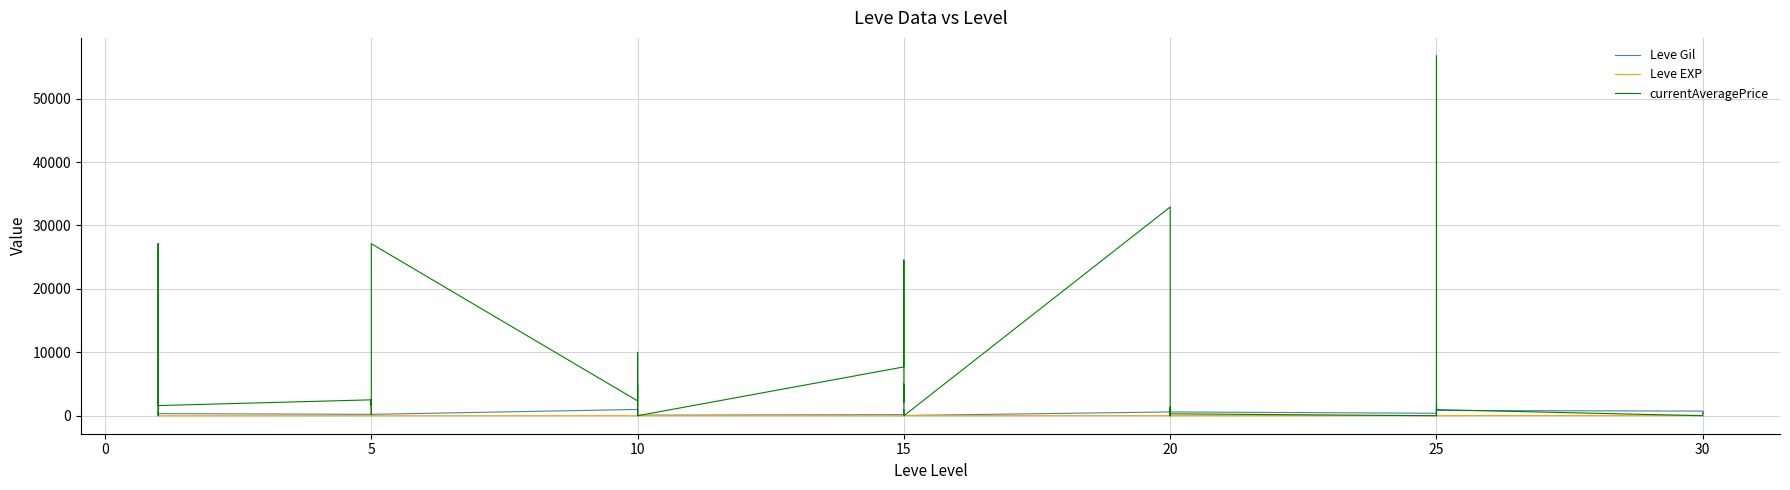

Where is the first local minimum for Leve EXP?

5